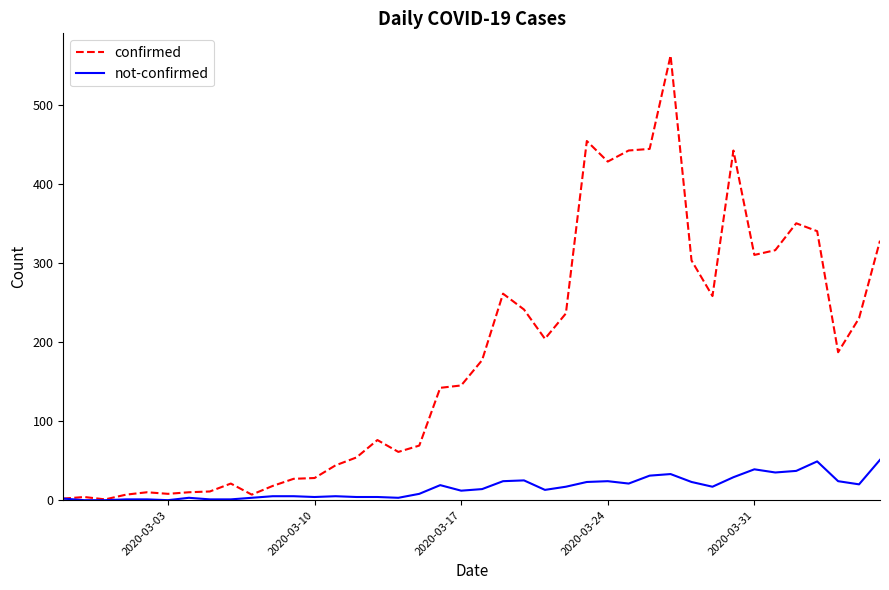

Which series has the largest total across all categories?

confirmed